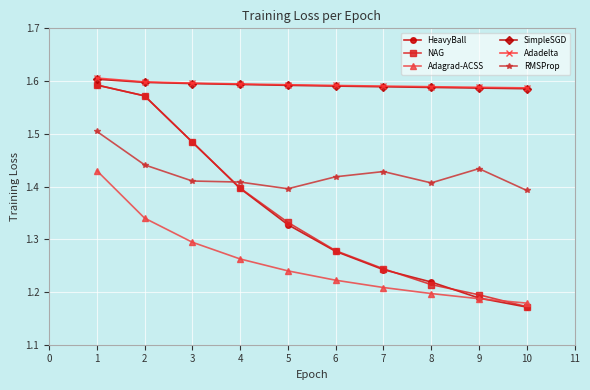

What is the spread (max minus min) of values at 5?

0.4